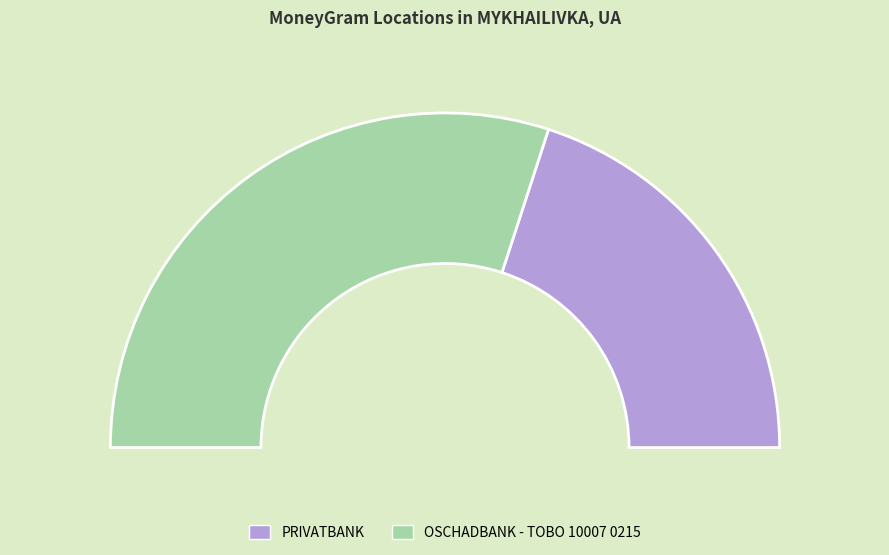

What is the smallest slice in the pie chart?

PRIVATBANK